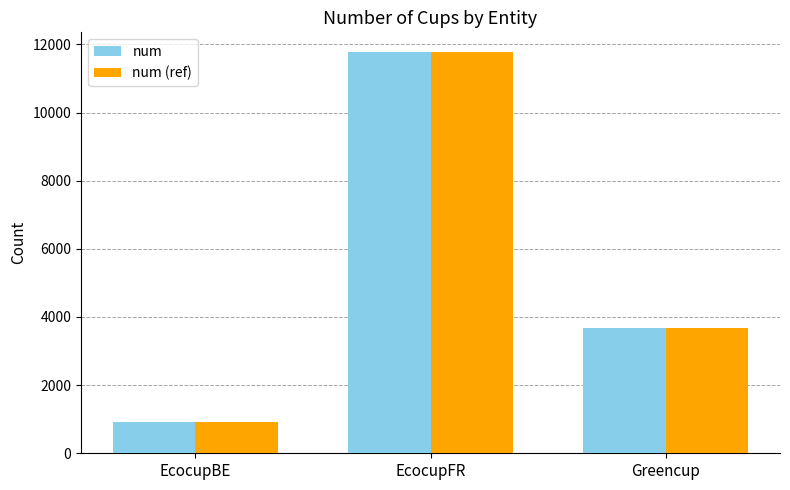

How many num values are between 918 and 11766?

3